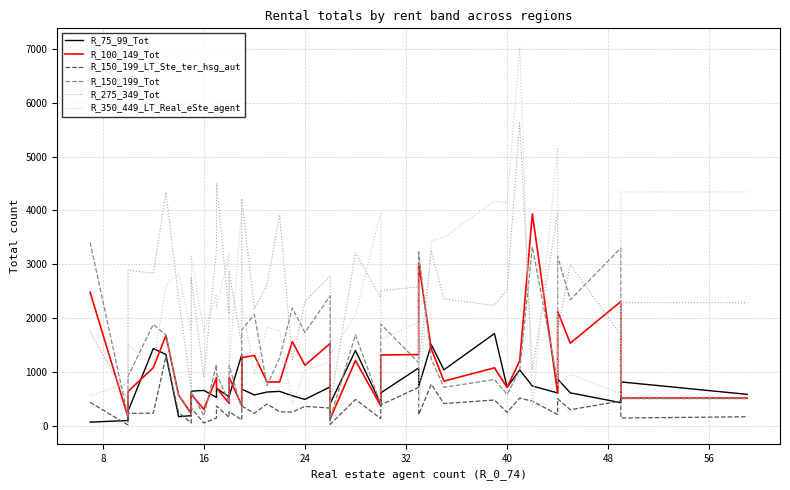

What is the sum of all R_150_199_Tot values?

53456